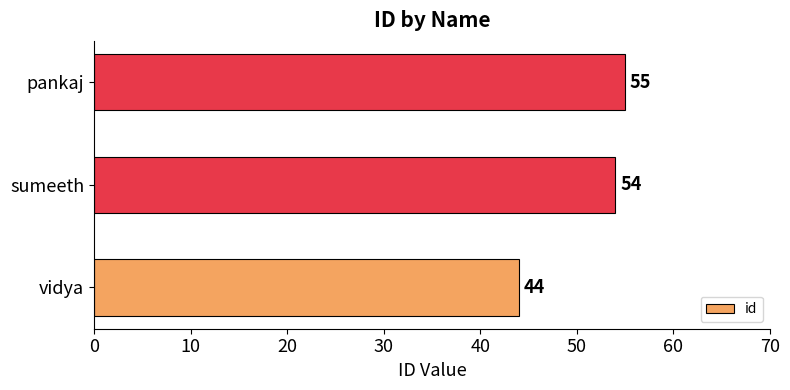

What is the greatest value displayed?

55